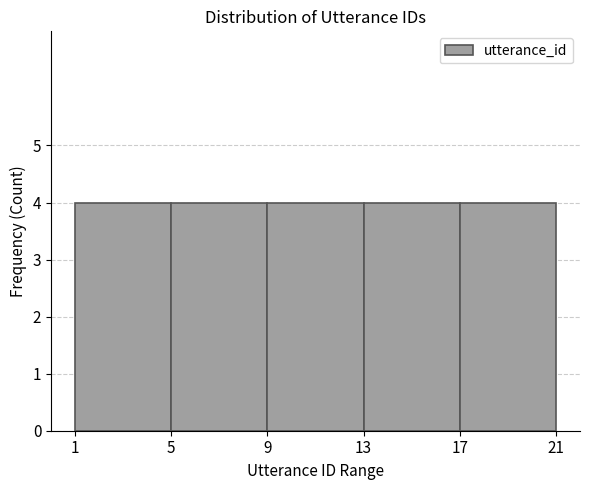

Reading left to right, list every bar in this chart as the range it spans on the x-axis followed by its height. The values are not printed on the chart, so give them approximately, as read against the axis.

1 to 5: 4
5 to 9: 4
9 to 13: 4
13 to 17: 4
17 to 21: 4